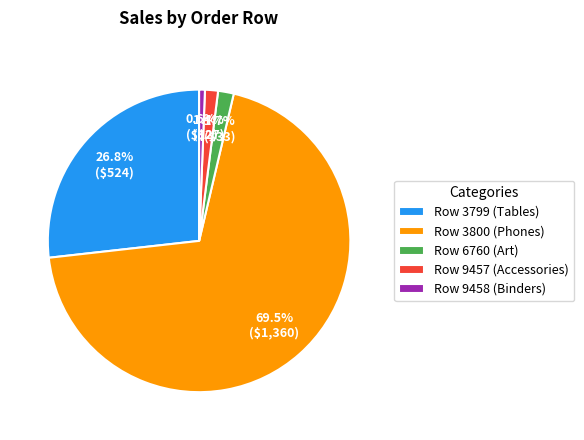

What percentage do Row 9457 (Accessories) and Row 9458 (Binders) together represent?

2.0%